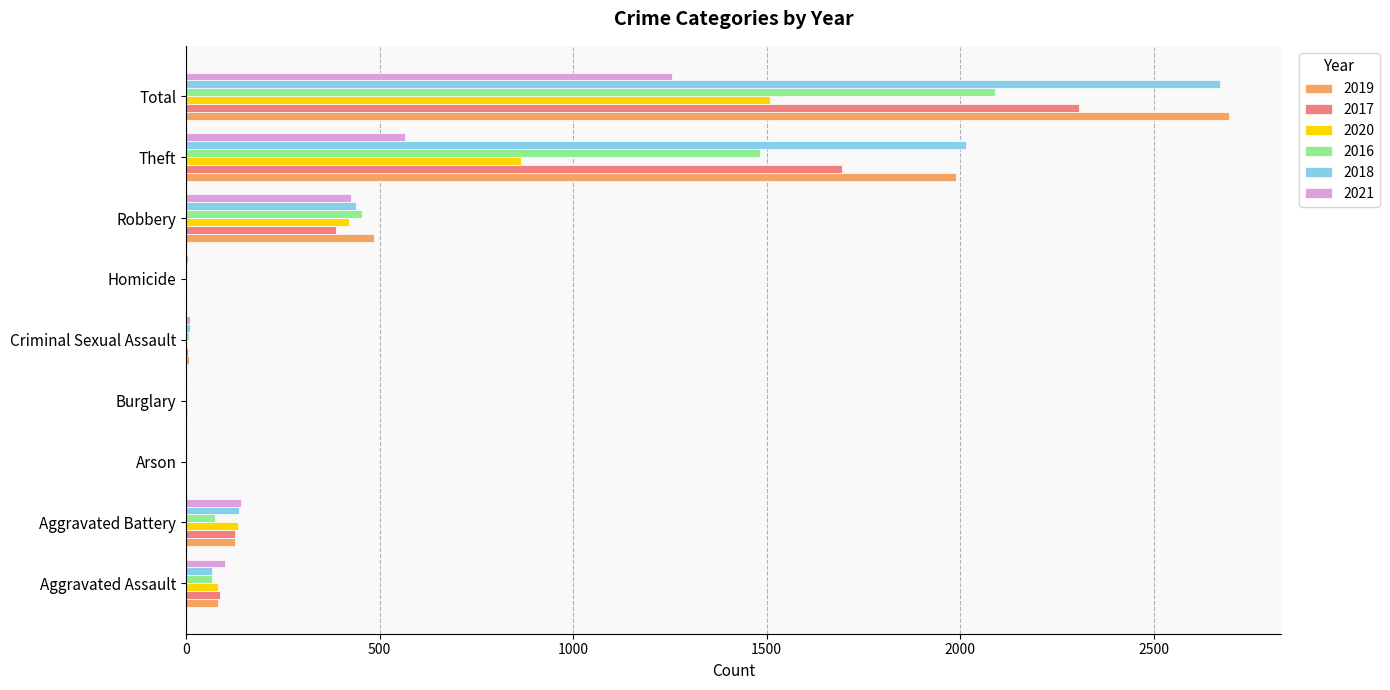

What is the average value of the 2021 series?

279